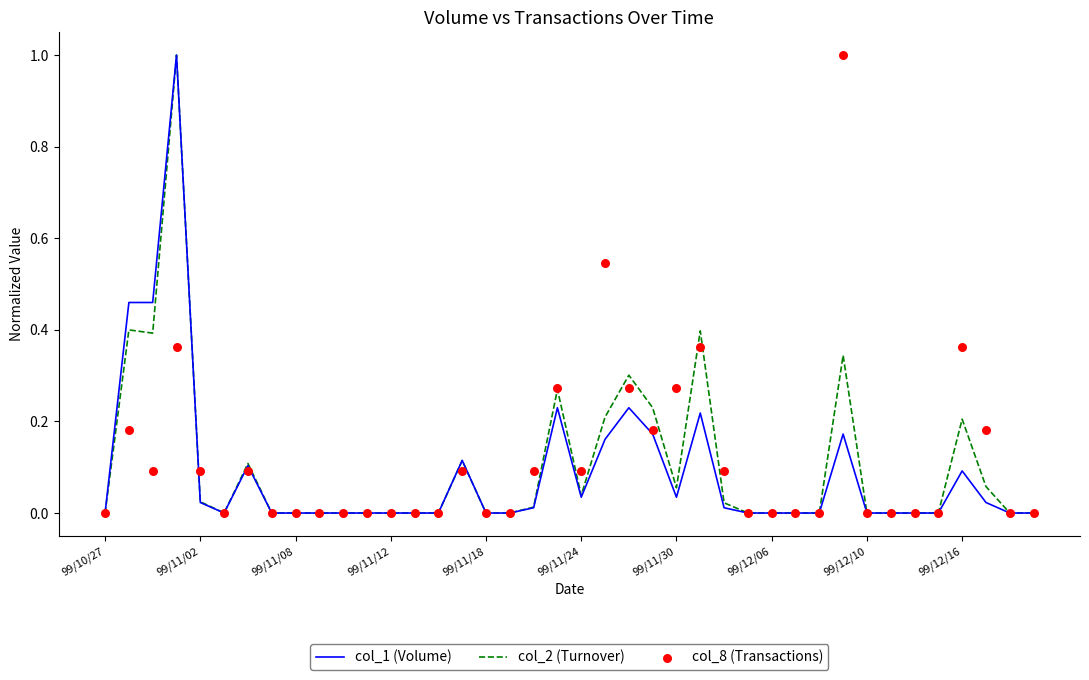

Which series has the widest spread of Y values?

col_1 (Volume)